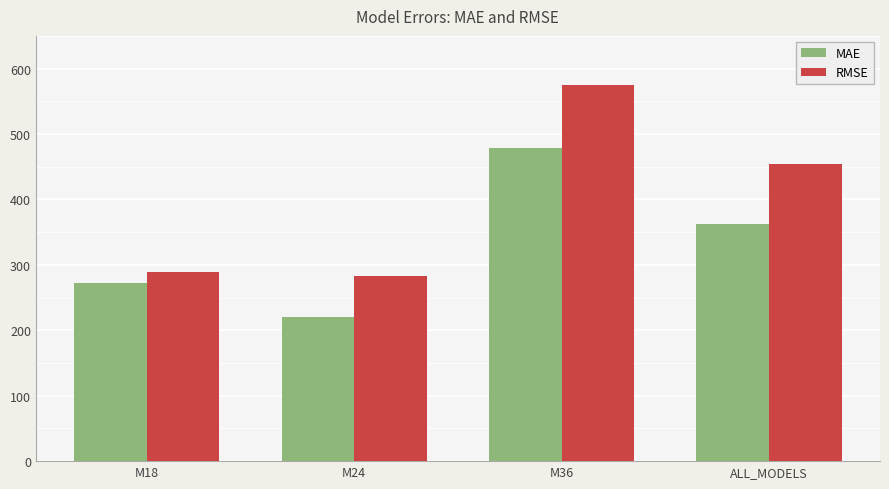

What is the minimum value for MAE?

219.7